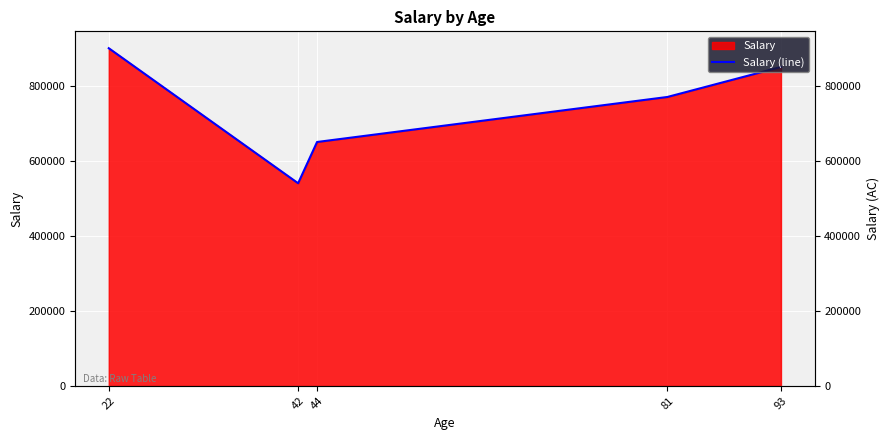

Reading left to right, extract all data points from this chart.

22=900000	42=540000	44=650000	81=770000	93=850000